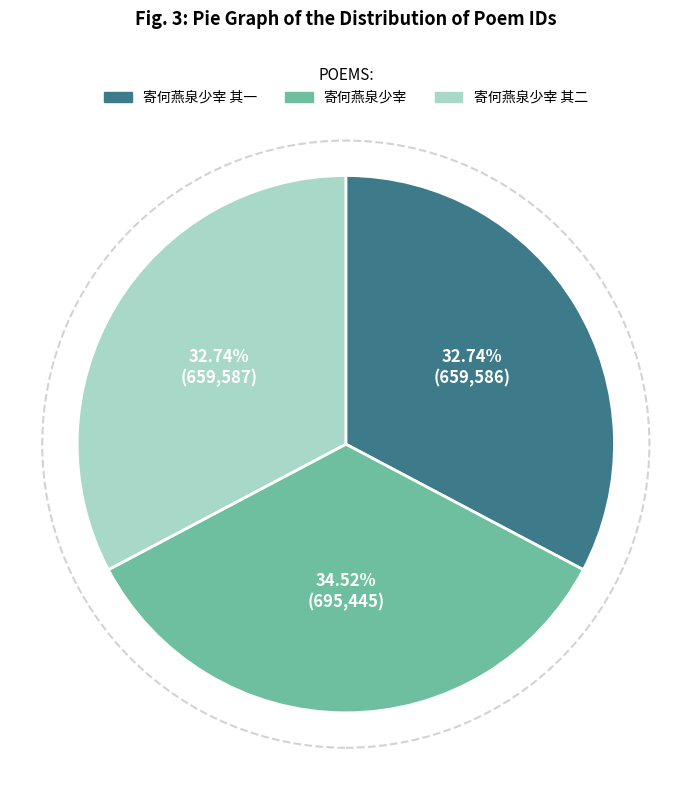

What percentage is the 寄何燕泉少宰 slice, to the nearest percent?

35%